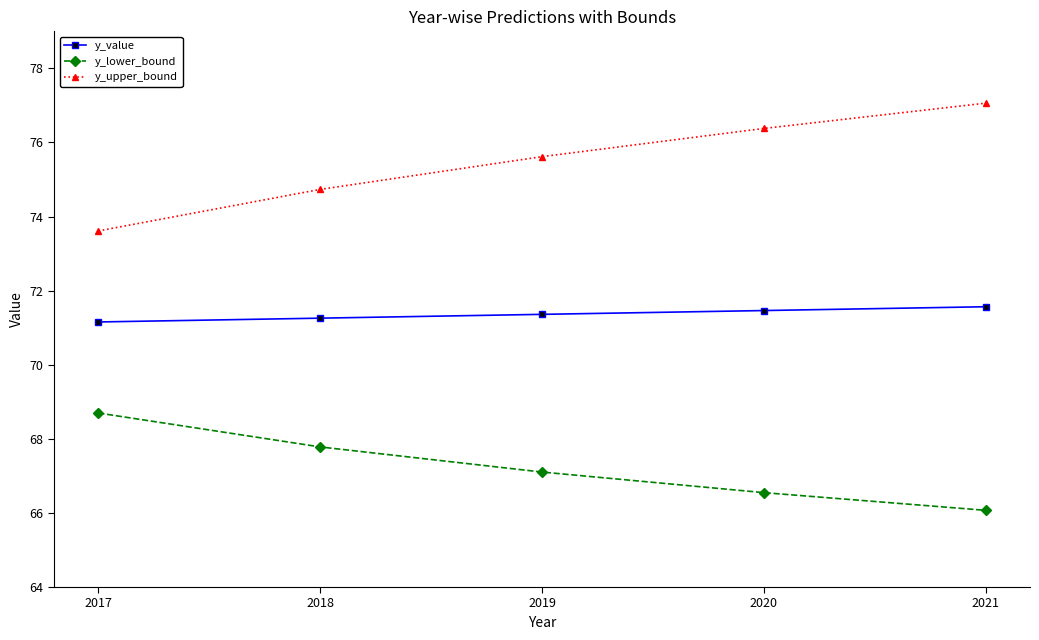

Does the chart have visible grid lines?

No